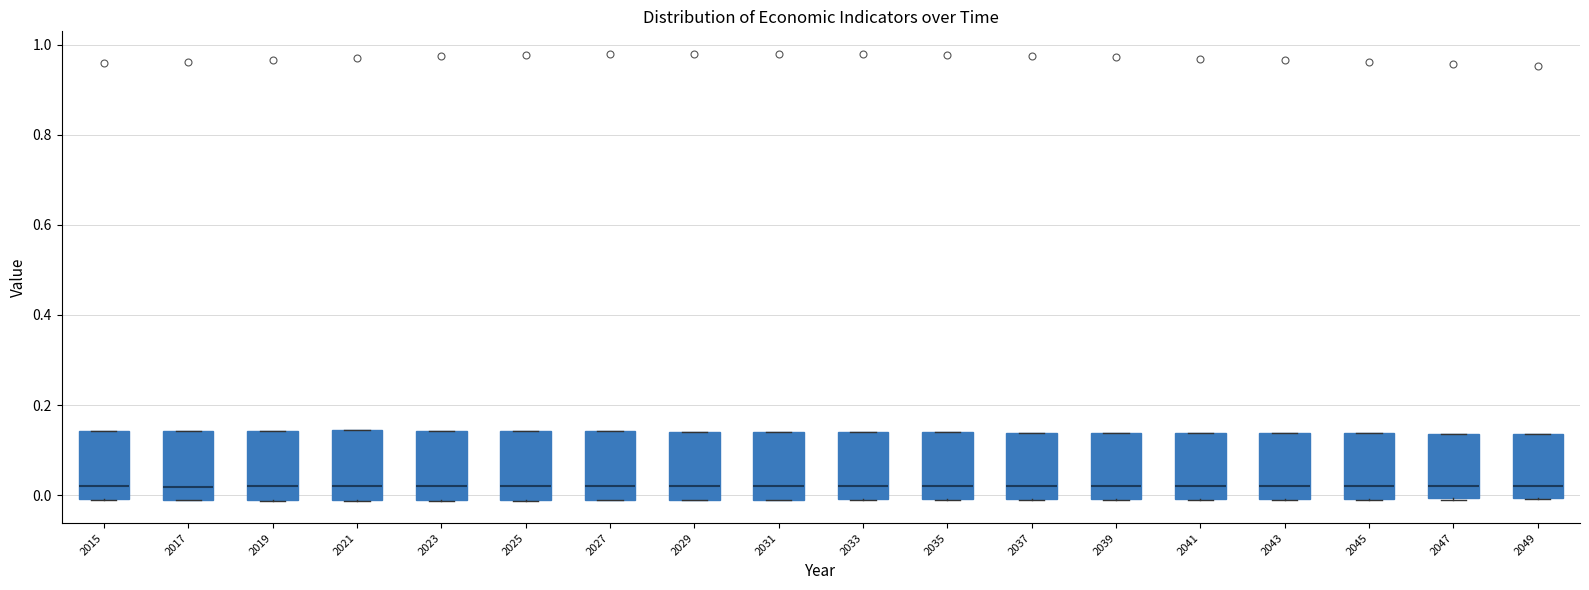

Where is the lower edge of the box at x = 2015 on the y-axis? The values are not printed on the chart, so give them approximately, as read against the axis.

0.00